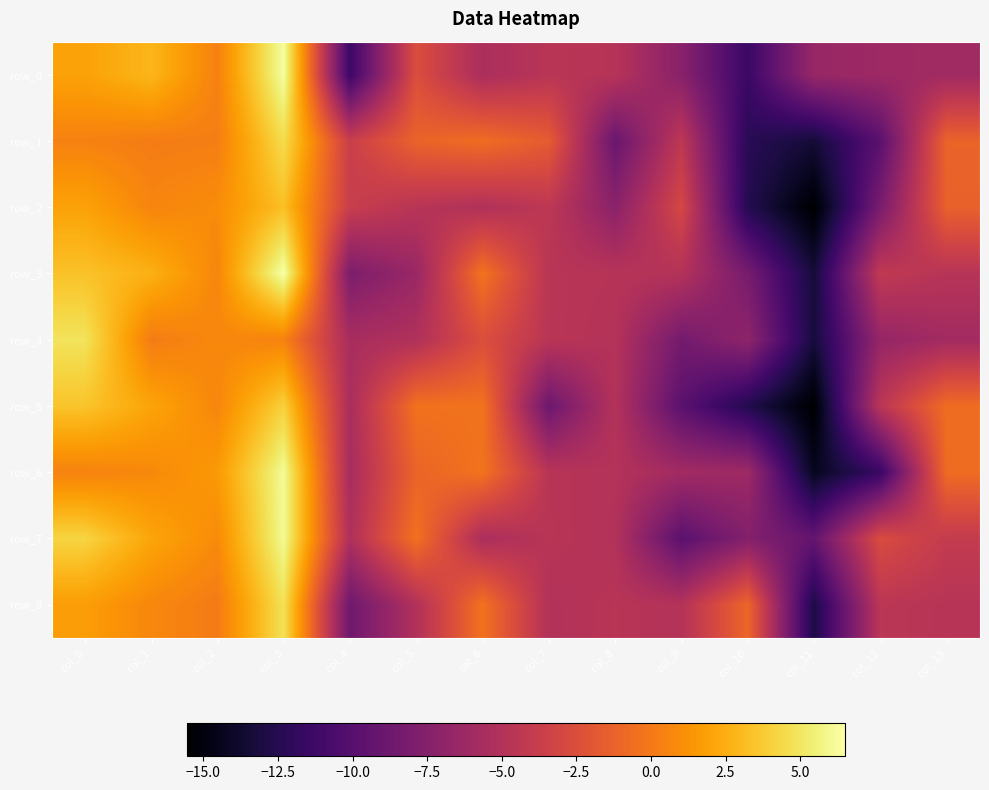

What is the difference between the maximum and minimum values in the row_1 series?

17.9